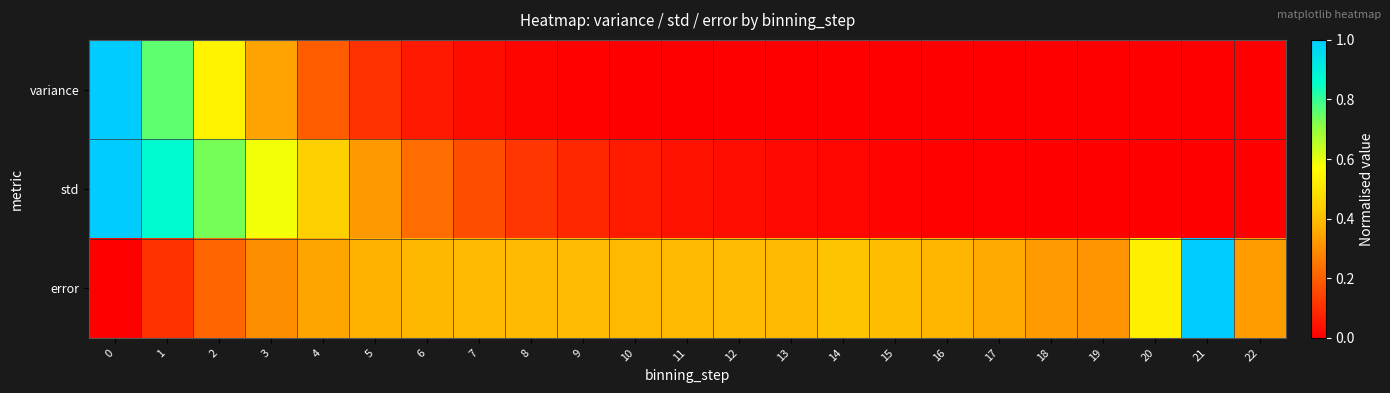

Reading right to left, what are all the values shown in this chart?

variance: 22=0.0	21=0.0	20=0.0	19=0.0	18=0.0	17=0.0	16=0.0	15=0.0	14=0.0	13=0.0	12=0.0	11=0.0	10=0.0	9=0.0	8=0.0	7=0.0	6=0.1	5=0.1	4=0.2	3=0.3	2=0.5	1=0.8	0=1.0
std: 22=0.0	21=0.0	20=0.0	19=0.0	18=0.0	17=0.0	16=0.0	15=0.0	14=0.0	13=0.0	12=0.0	11=0.0	10=0.1	9=0.1	8=0.1	7=0.2	6=0.2	5=0.3	4=0.4	3=0.6	2=0.7	1=0.9	0=1.0
error: 22=0.3	21=1.0	20=0.5	19=0.3	18=0.3	17=0.4	16=0.4	15=0.4	14=0.4	13=0.4	12=0.4	11=0.4	10=0.4	9=0.4	8=0.4	7=0.4	6=0.4	5=0.4	4=0.3	3=0.3	2=0.2	1=0.1	0=0.0